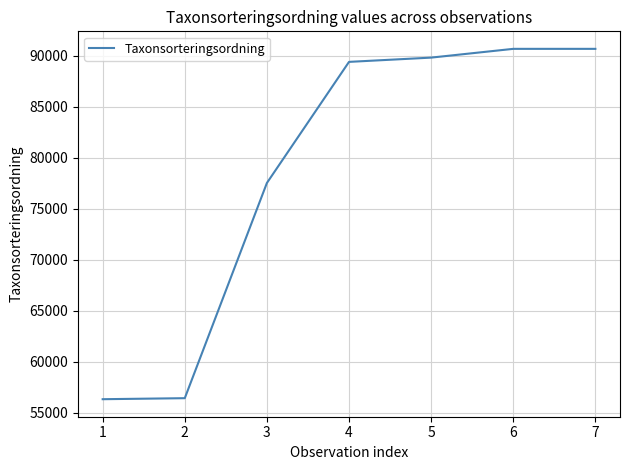

What is the difference between the maximum and minimum values?

34342